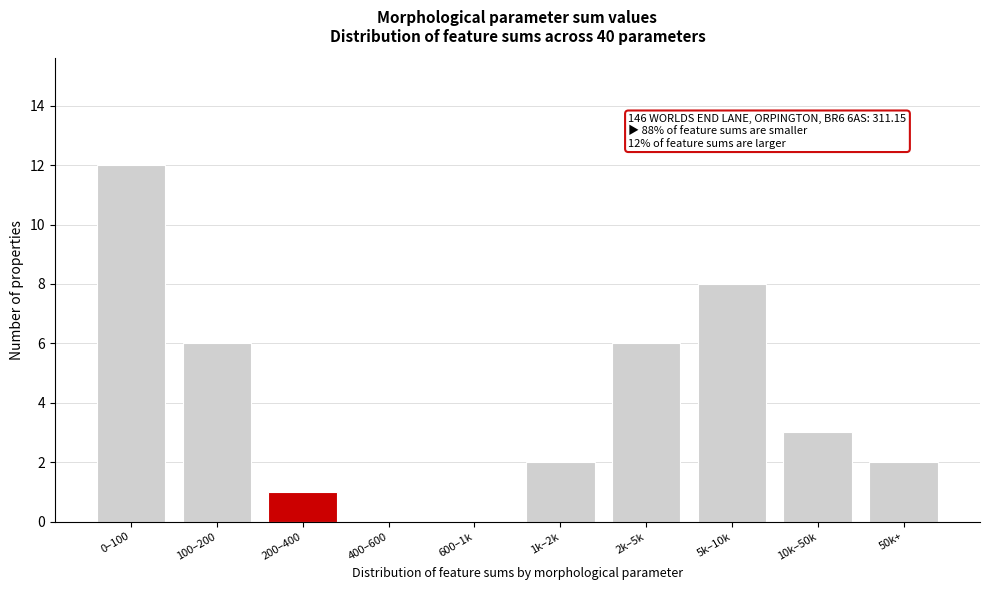

Reading left to right, list all the values displayed in this chart.

0–100=12	100–200=6	200–400=1	400–600=0	600–1k=0	1k–2k=2	2k–5k=6	5k–10k=8	10k–50k=3	50k+=2